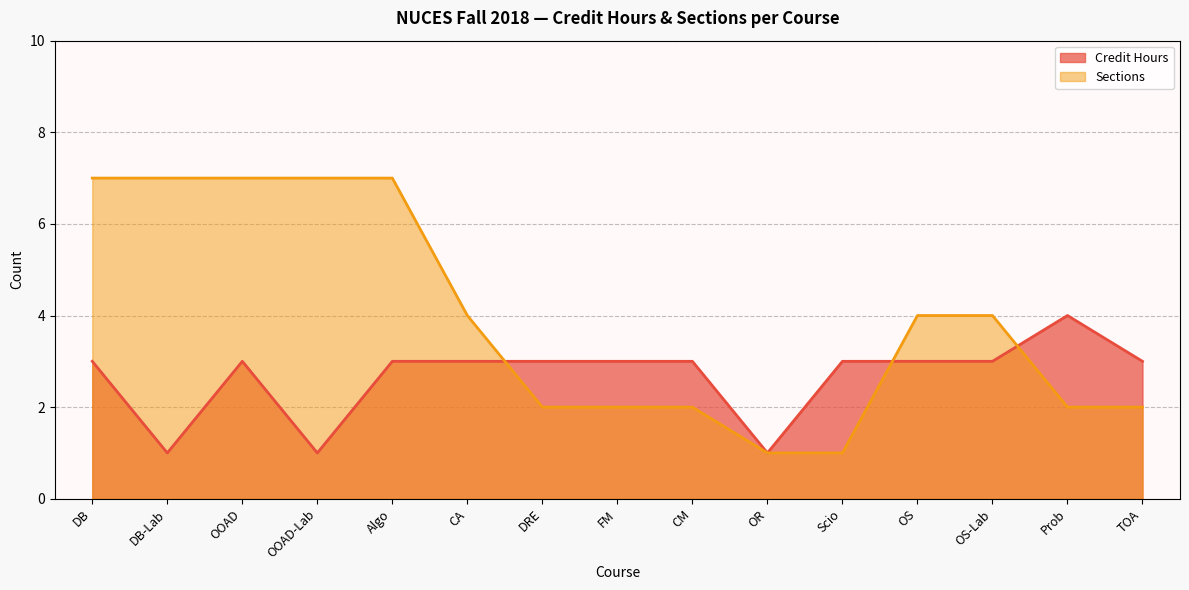

Count the Sections values in the range 2 to 7.

13